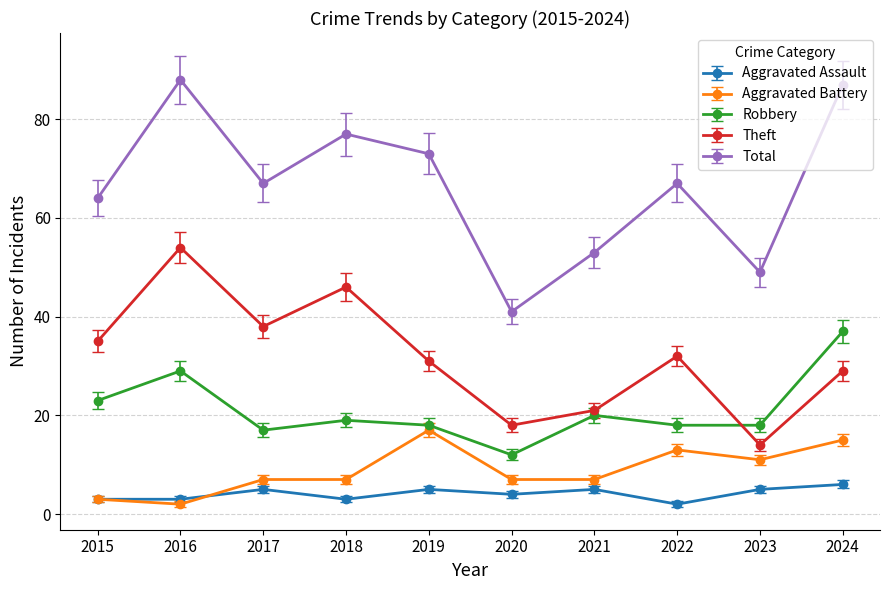

Rank the series by their maximum value, from highest to lowest.

Total, Theft, Robbery, Aggravated Battery, Aggravated Assault